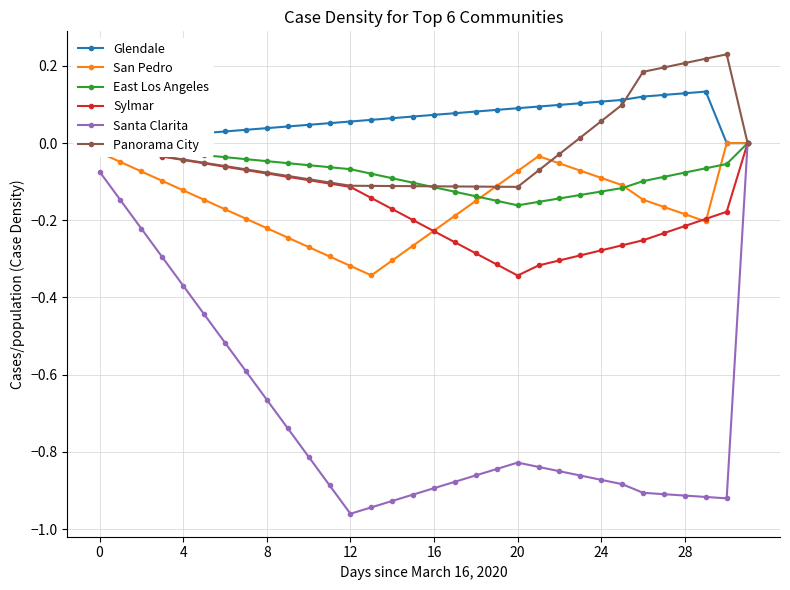

Does the chart display data point markers on the line(s)?

Yes